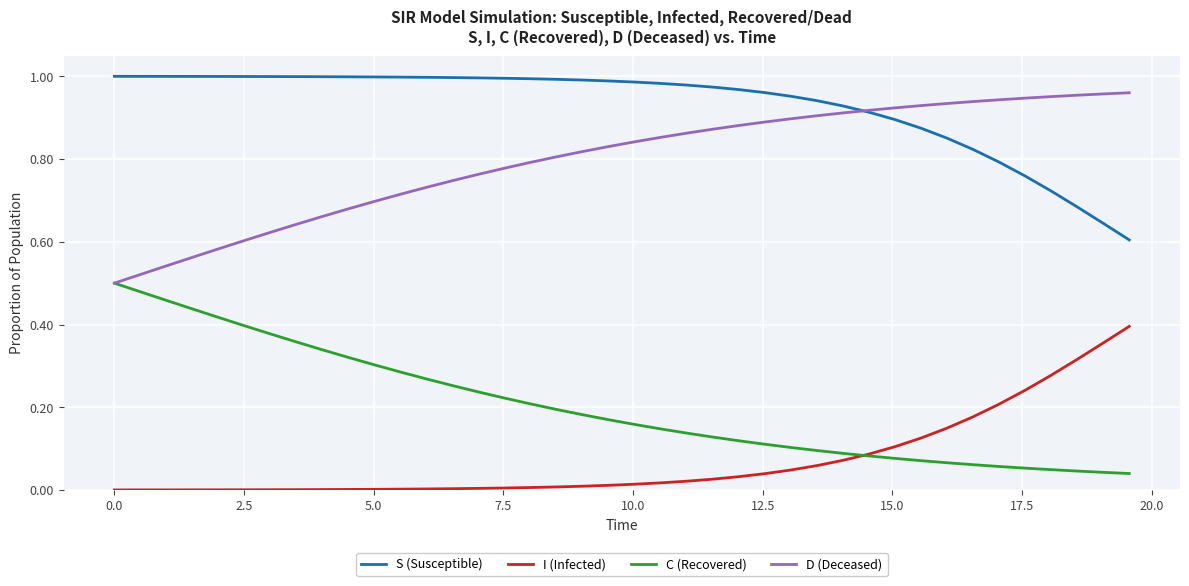

True or false: S (Susceptible) and I (Infected) cross at least once.

False